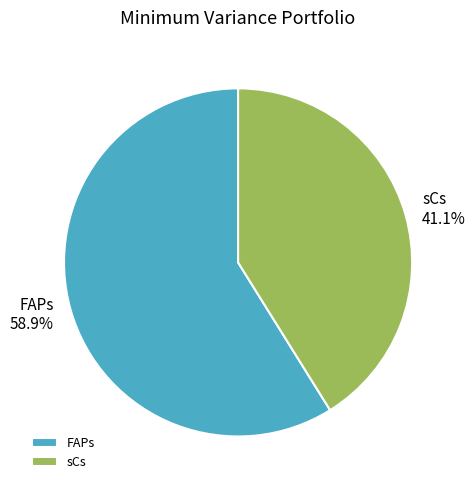

What percentage is NOT represented by FAPs?

41.1%